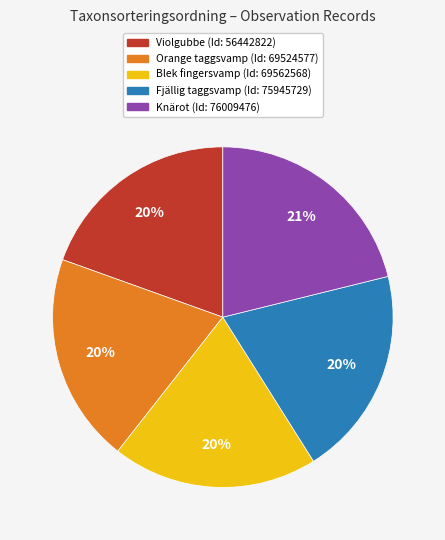

Is there a majority slice in this chart?

No